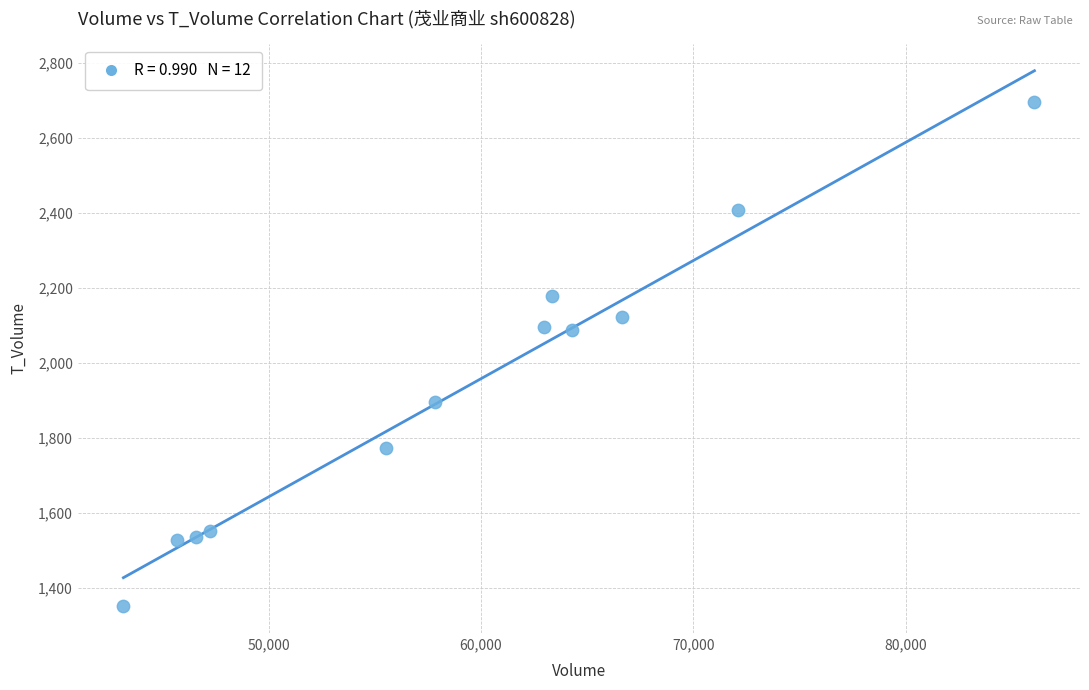

What is the range of Y values (max minus min)?

1344